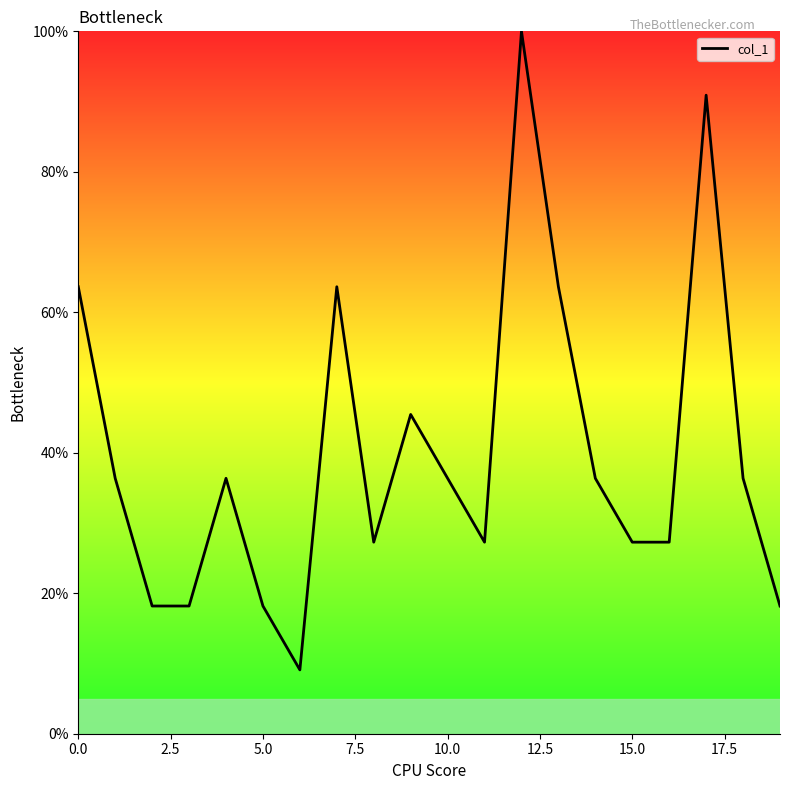

What is the greatest value displayed?

100.0